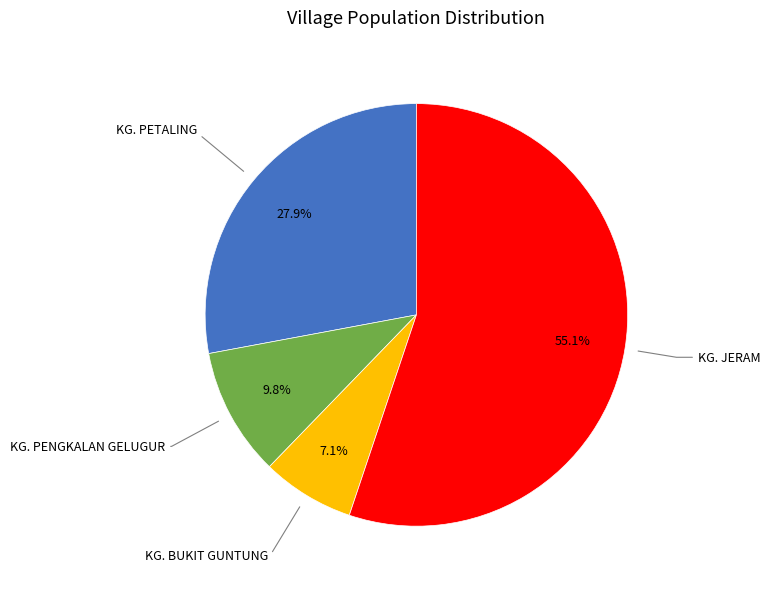

Count the number of slices in the pie.

4